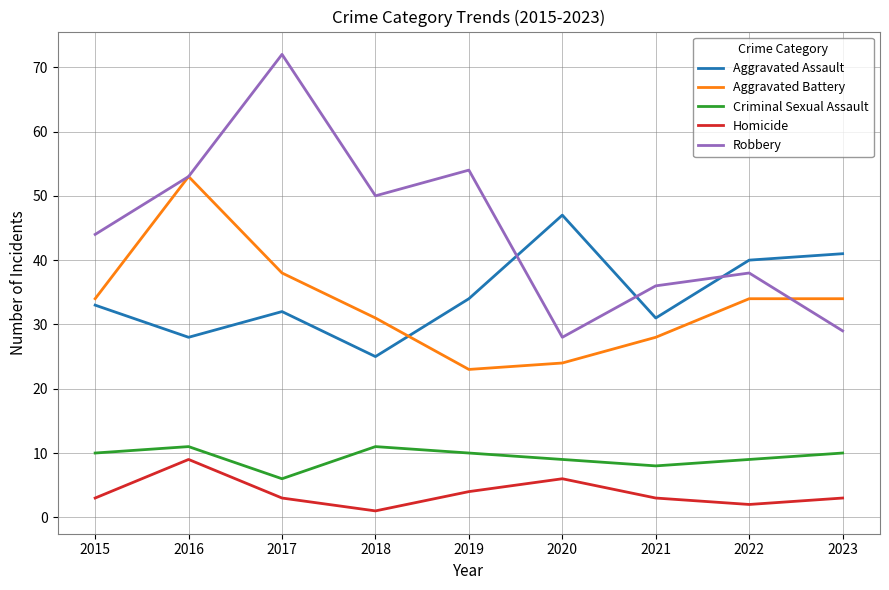

True or false: Aggravated Assault and Homicide intersect in this chart.

False